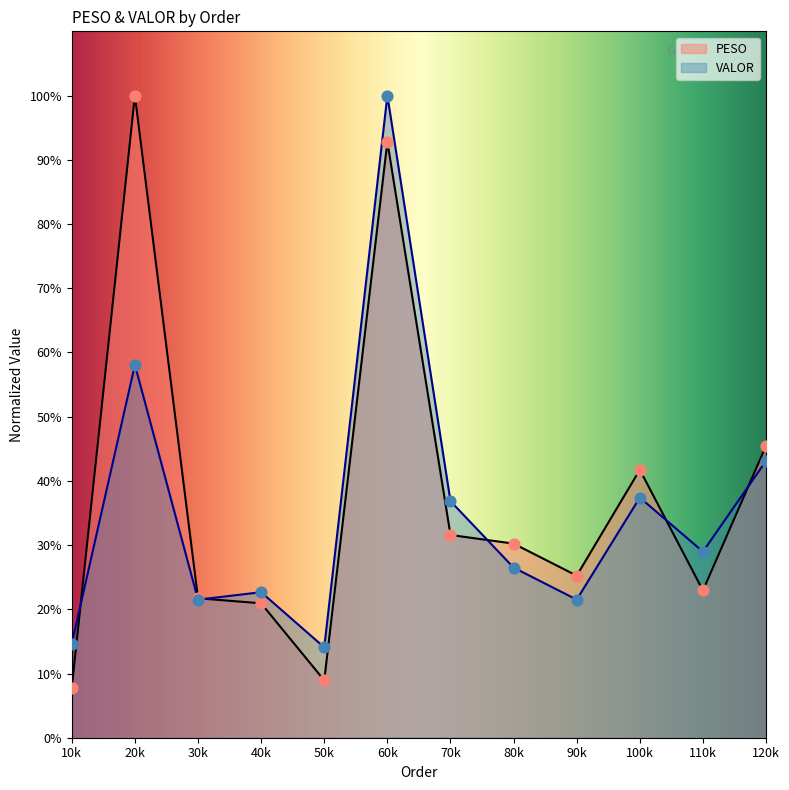

At how many categories does at least one series exceed 0?

12